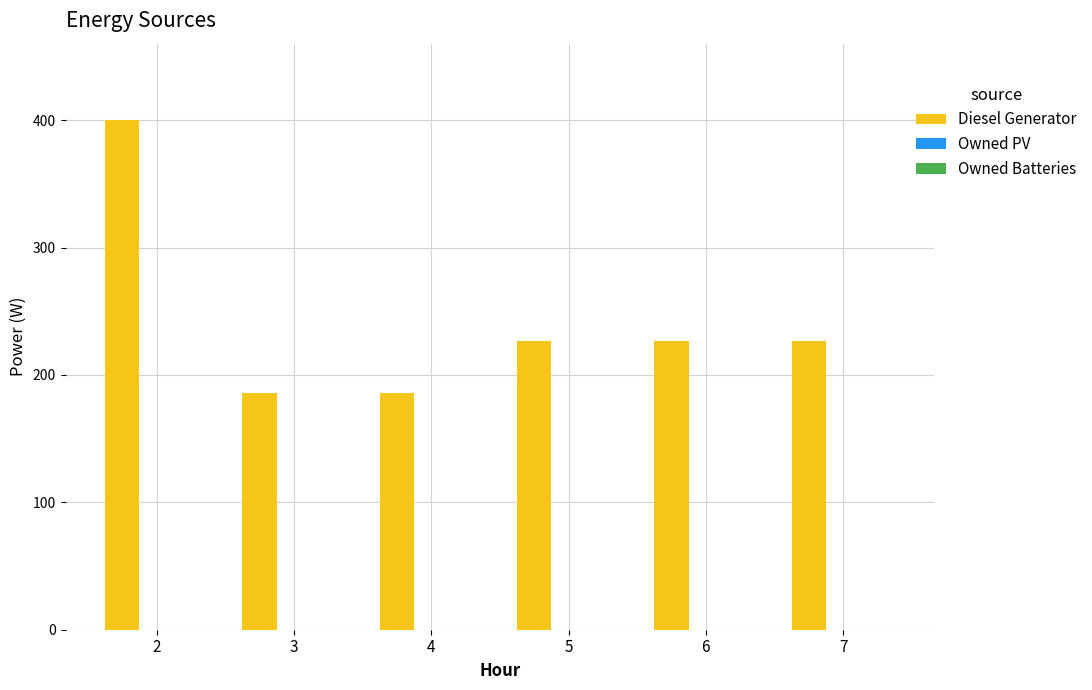

How many data points are less than 227?

2